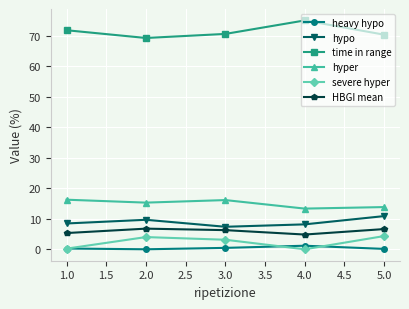

What are all the series names shown in the legend?

heavy hypo, hypo, time in range, hyper, severe hyper, HBGI mean